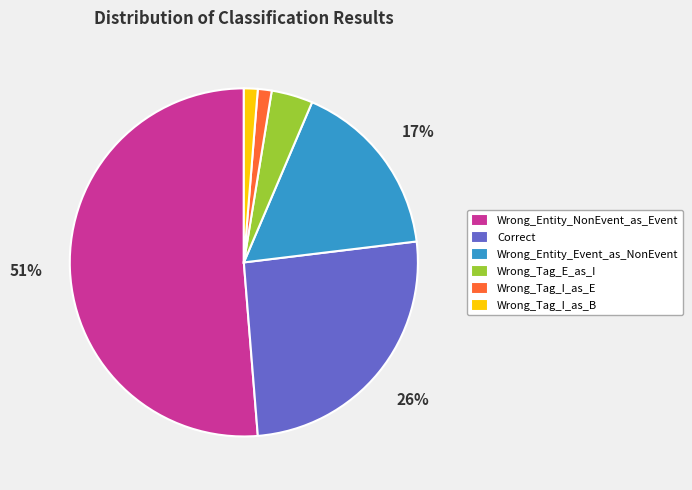

To the nearest percent, what percentage of the pie is Wrong_Tag_I_as_E?

1%